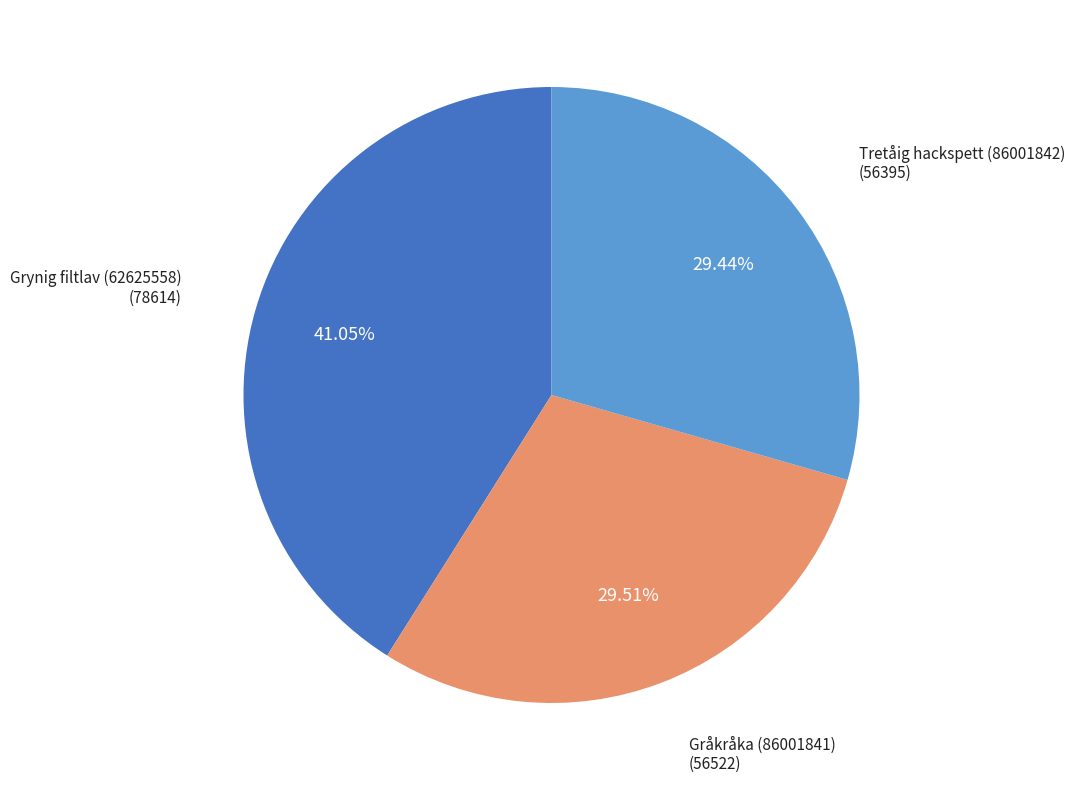

How many segments does this pie chart have?

3